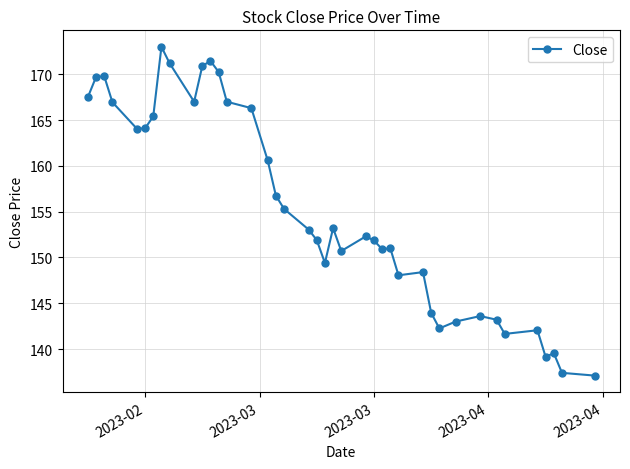

What is the sum of all values?

6210.9